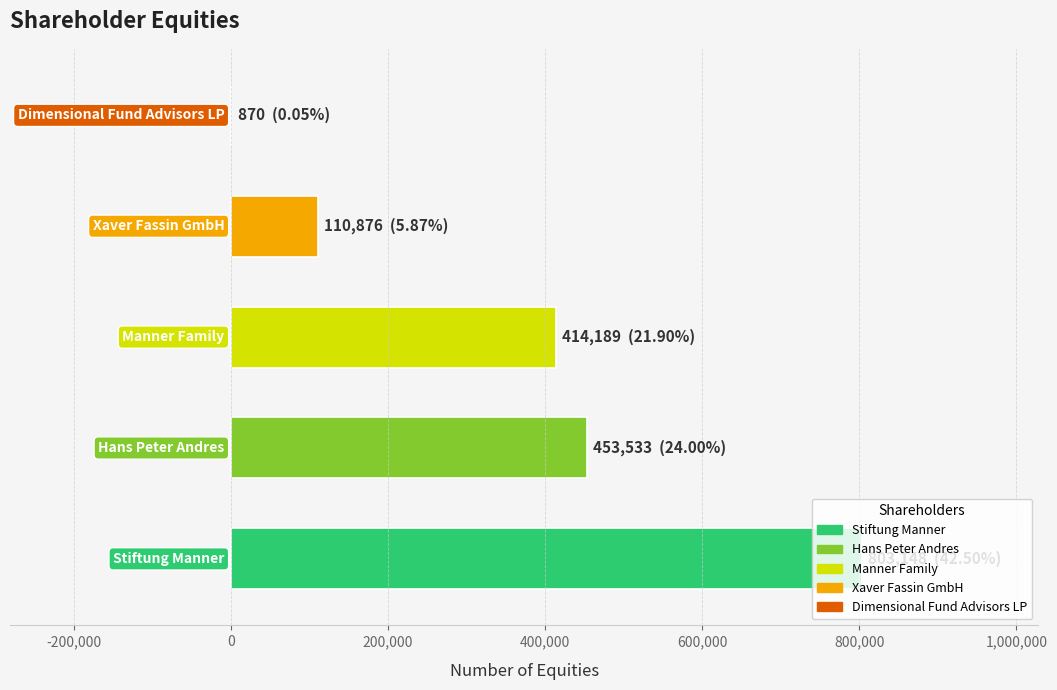

What is the sum of all values?

1782616